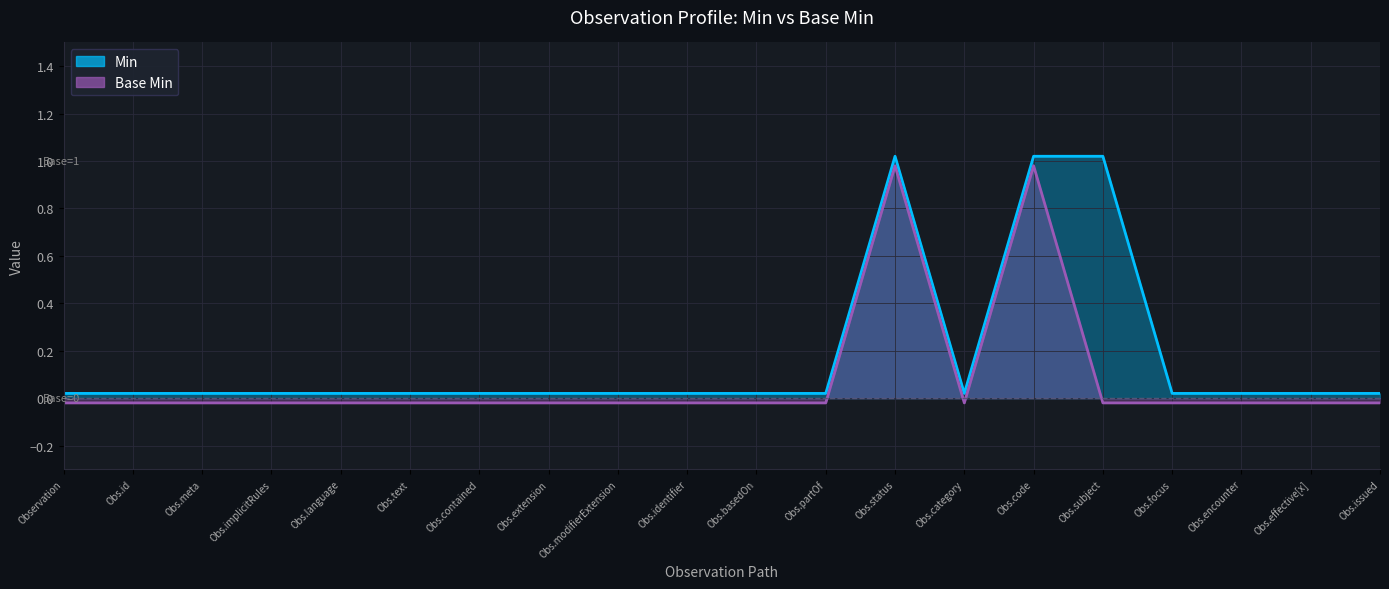

True or false: Min and Base Min cross at least once.

False